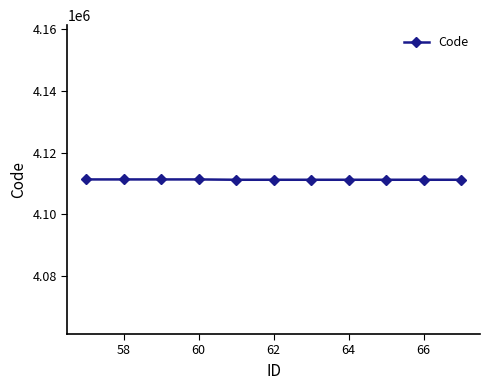

What is the sum of all values?

45223634